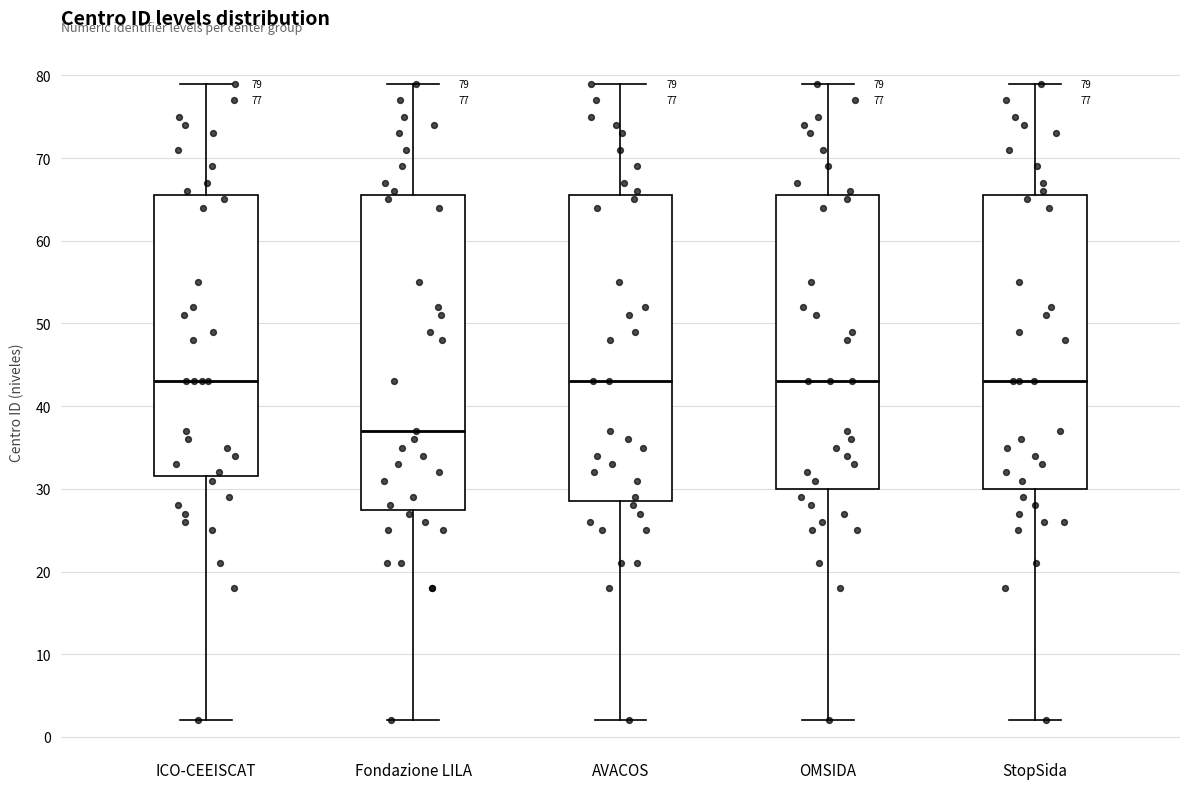

Which box's median line is the lowest?

Fondazione LILA